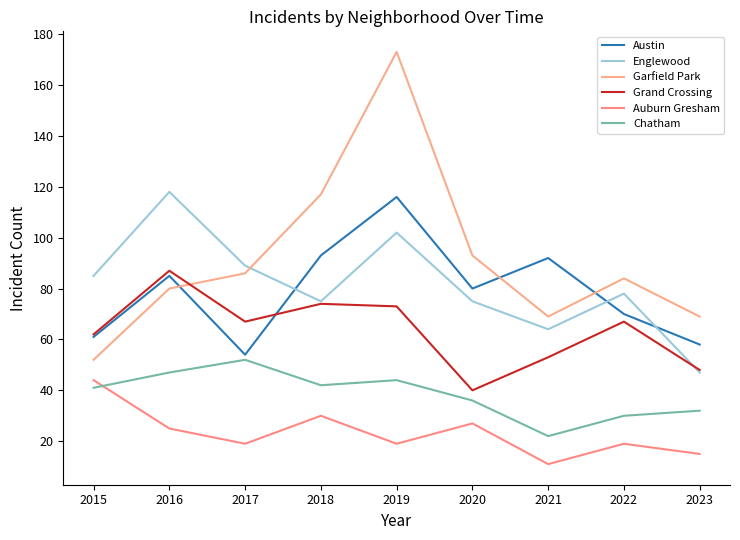

List the series in order of their peak value, highest first.

Garfield Park, Englewood, Austin, Grand Crossing, Chatham, Auburn Gresham